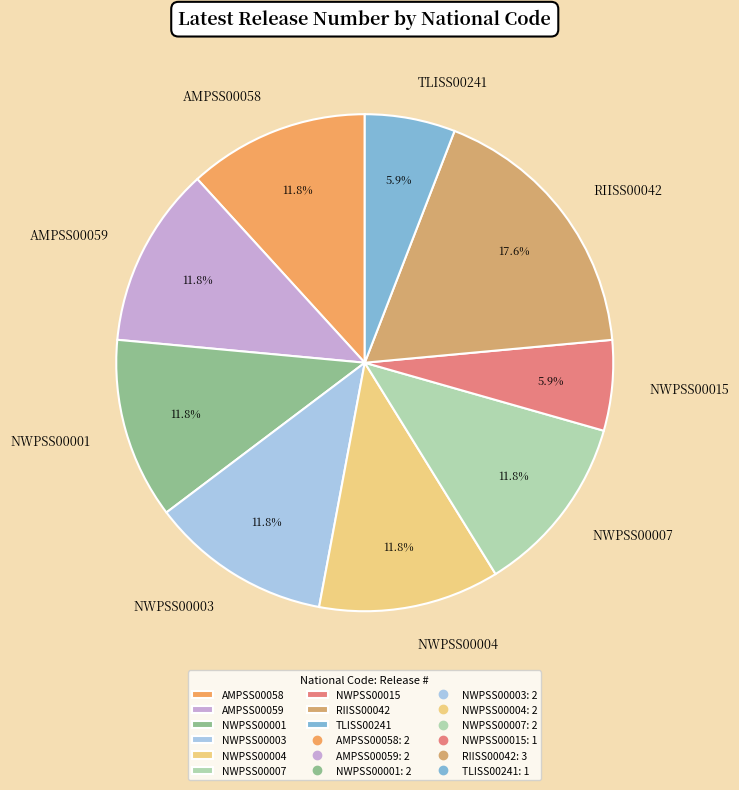

Combined, do NWPSS00015 and NWPSS00007 account for over 50%?

No